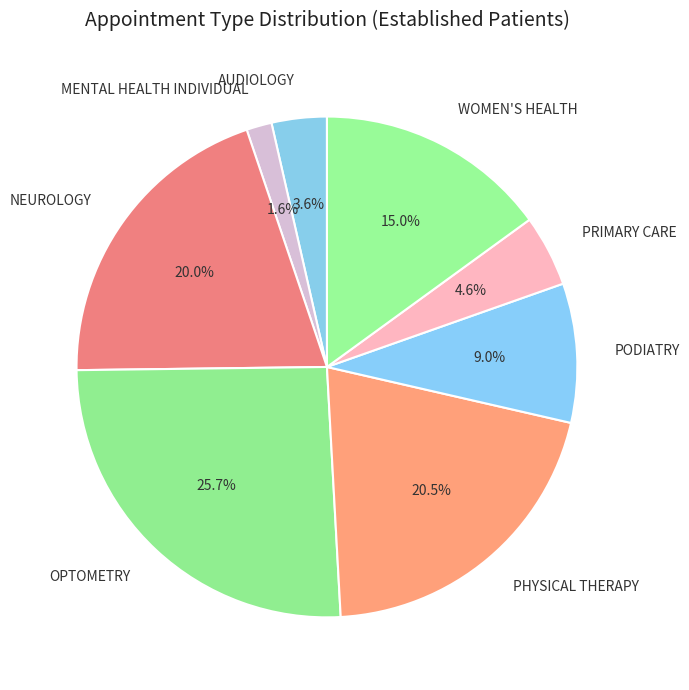

Is there a majority slice in this chart?

No